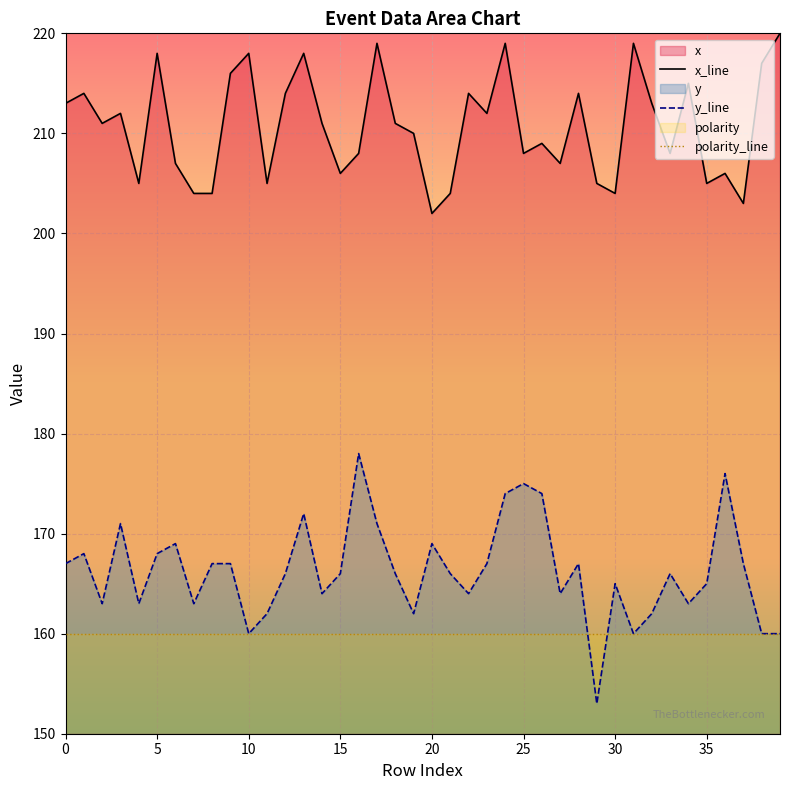

Rank the series by their maximum value, from lowest to highest.

polarity_line, y_line, x_line